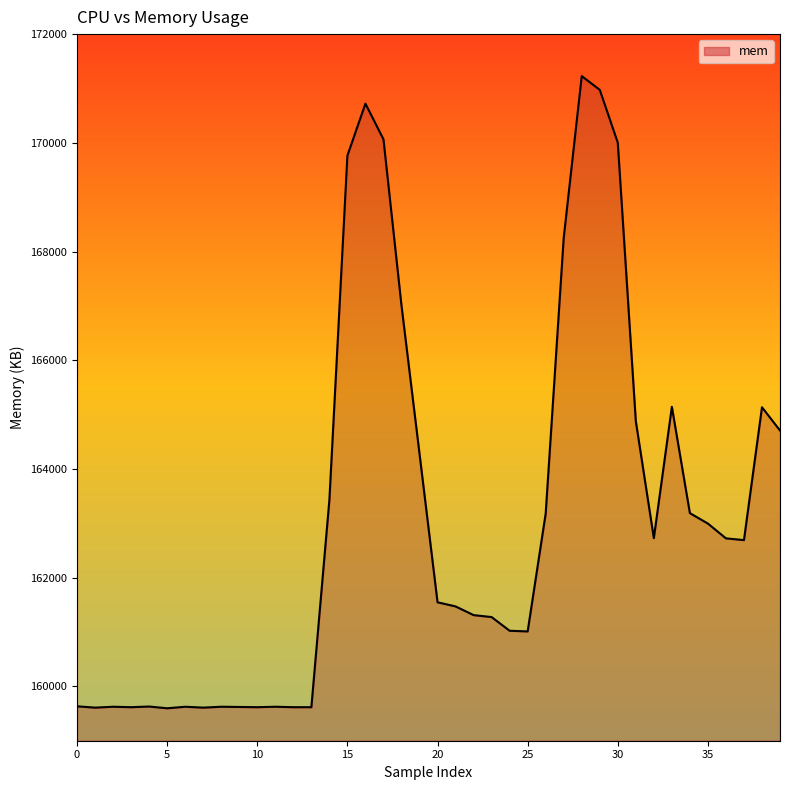

The value at 24 is 40854. True or false?

False